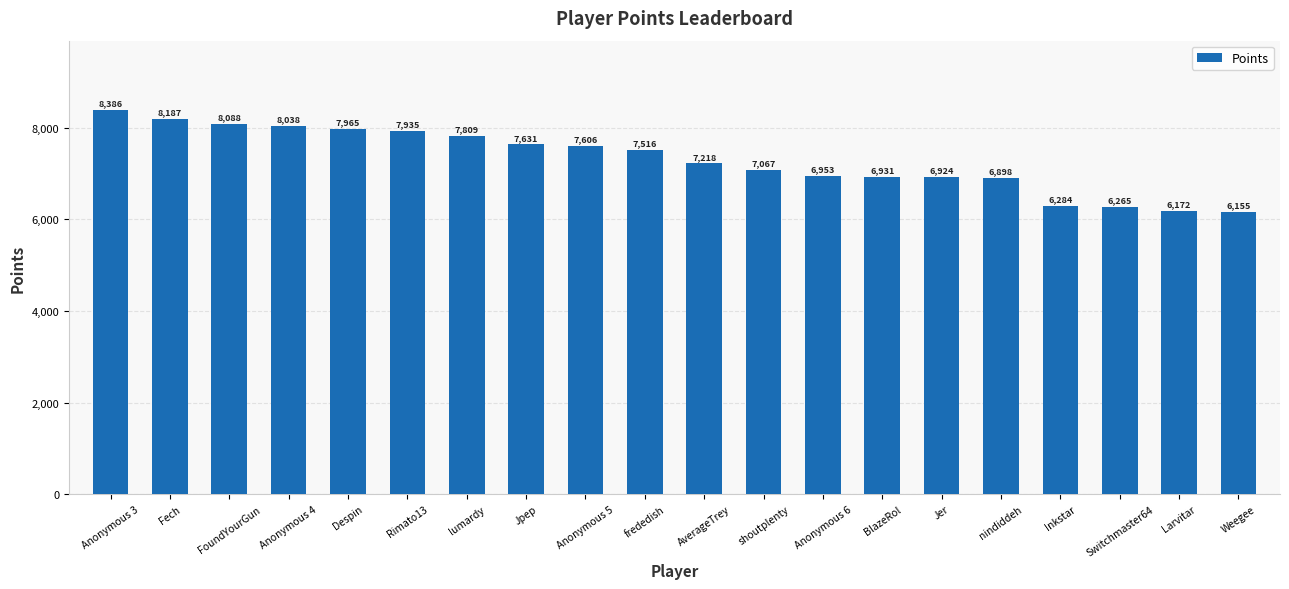

The value at shoutplenty is 7067. True or false?

True